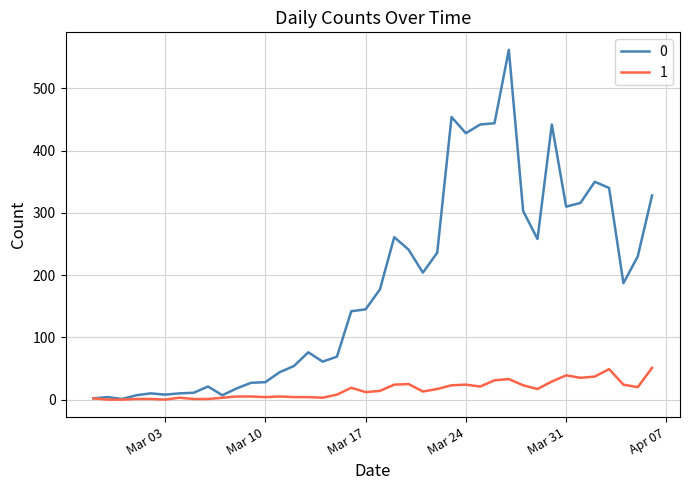

True or false: 0 has more than 1 interior local peaks.

True